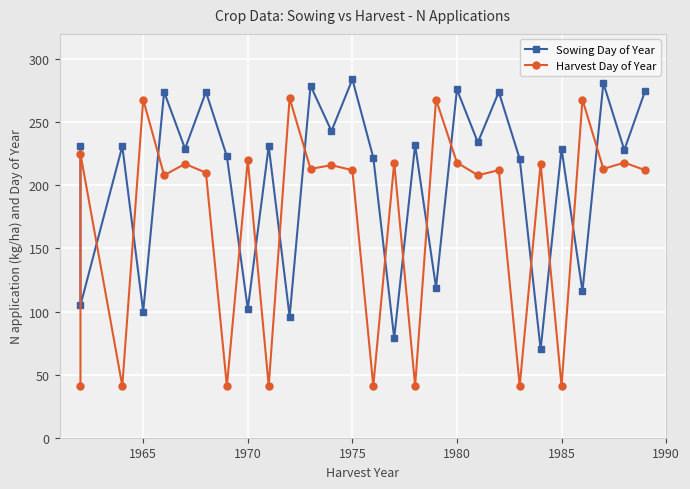

After their last crossing, which series has the higher values: Harvest Day of Year or Sowing Day of Year?

Sowing Day of Year